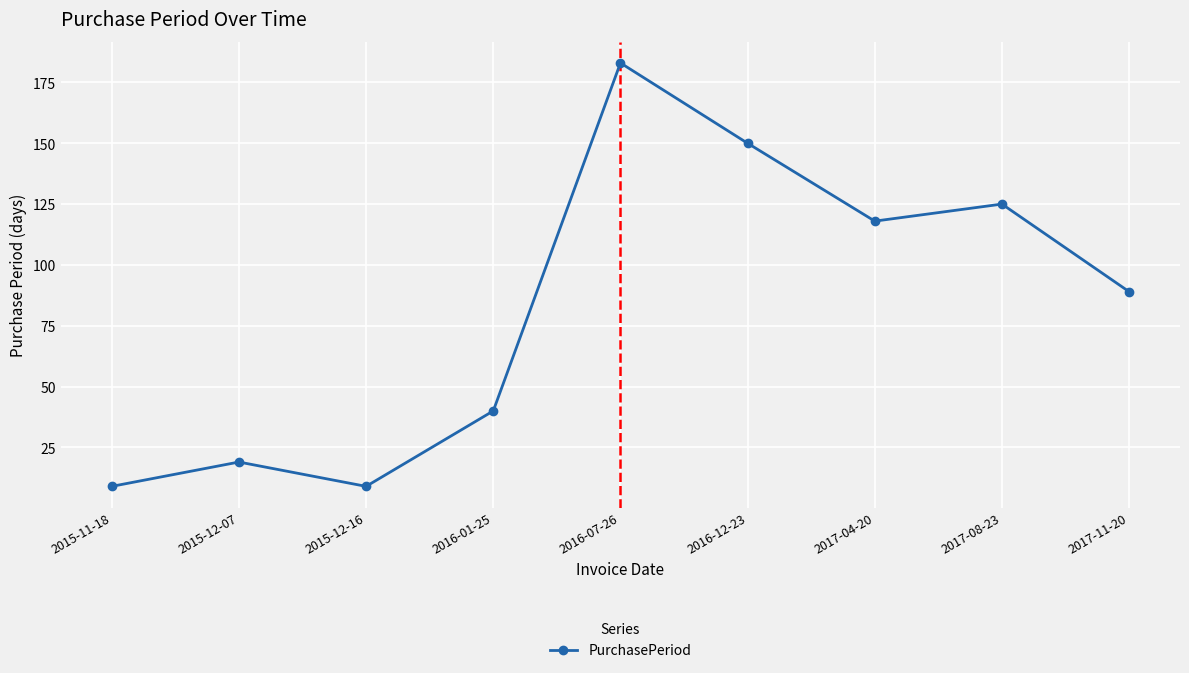

What is the sum of all values?

742